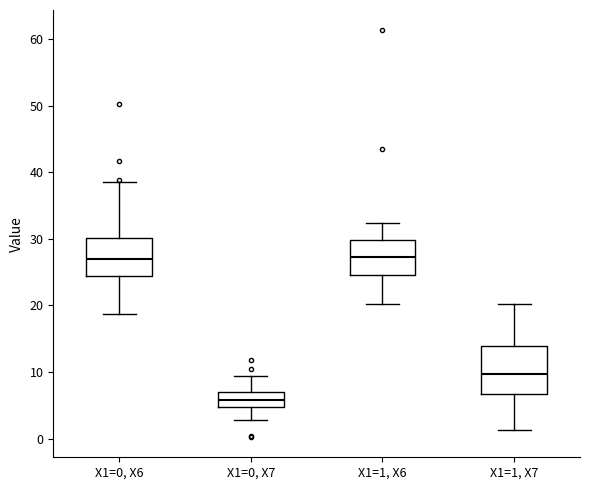

Comparing the boxes themselves (not the whiskers), which one is the tallest?

X1=1, X7